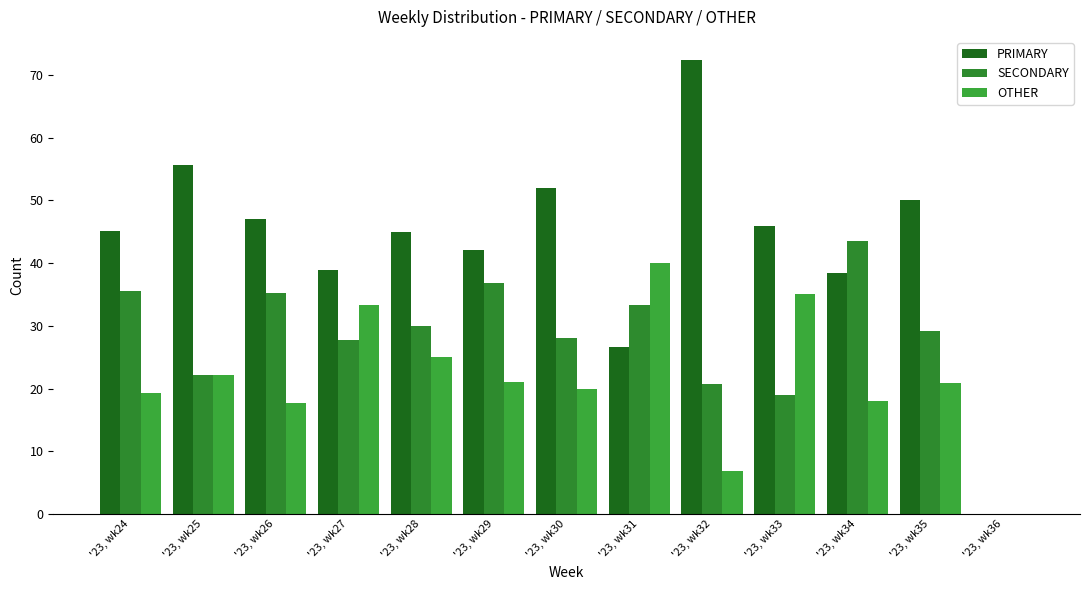

How many groups of bars are there?

13